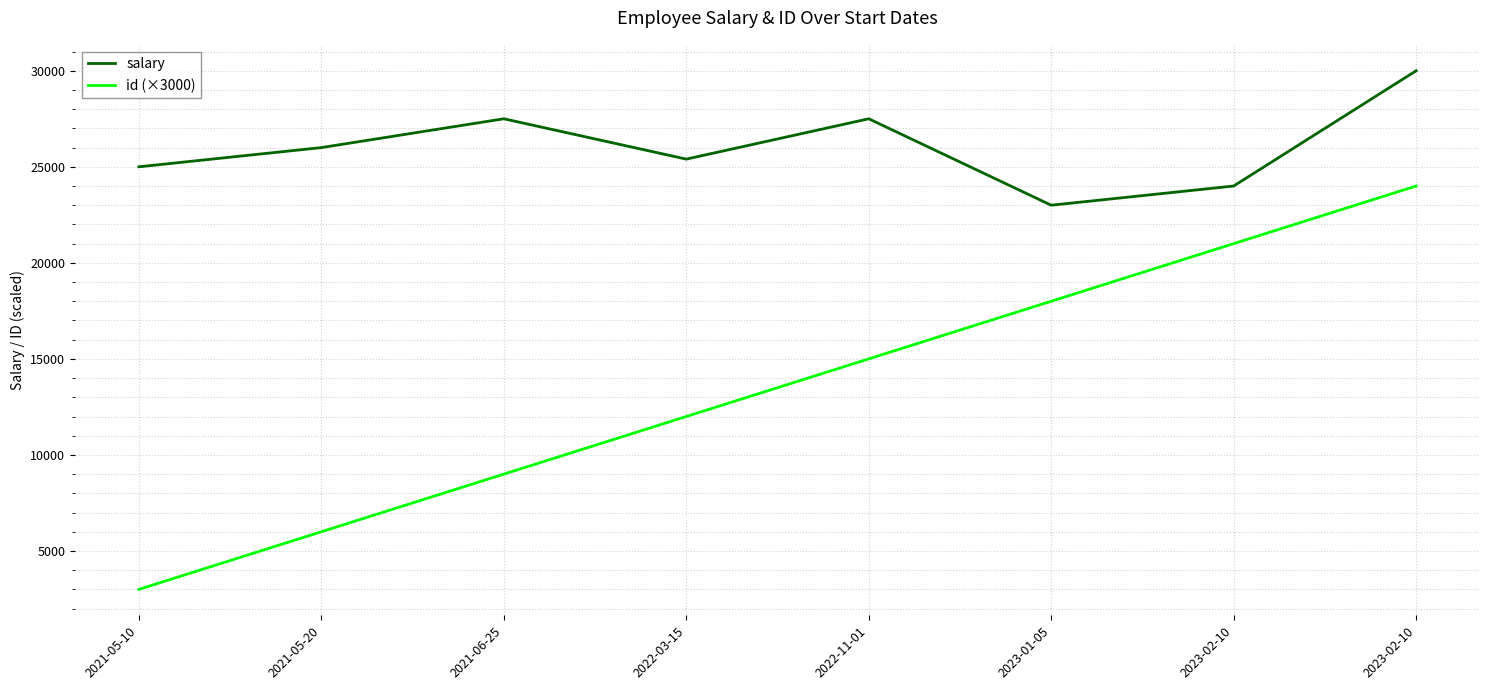

At which category is the sum across all series the highest?

2023-02-10